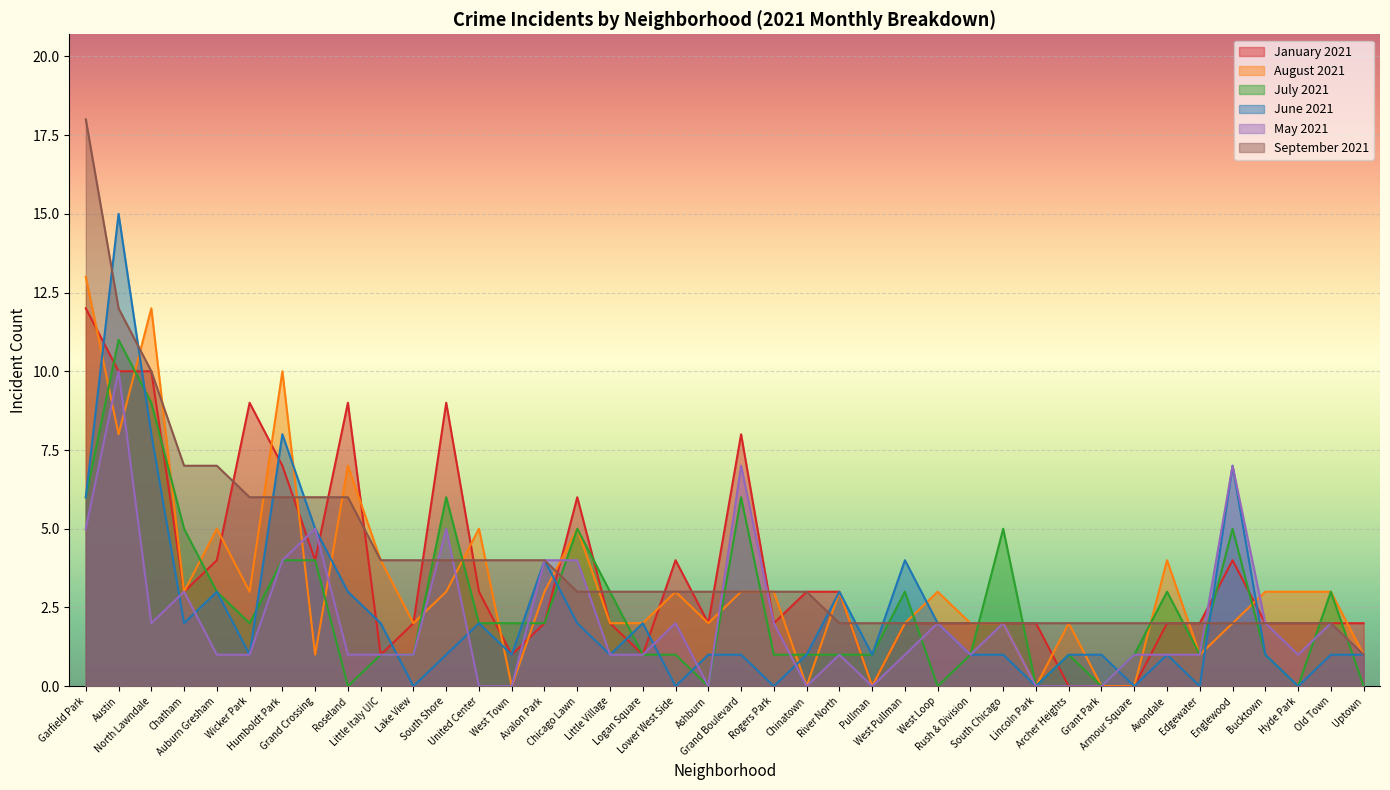

Between which two adjacent categories do January 2021 and May 2021 first intersect?

Humboldt Park and Grand Crossing